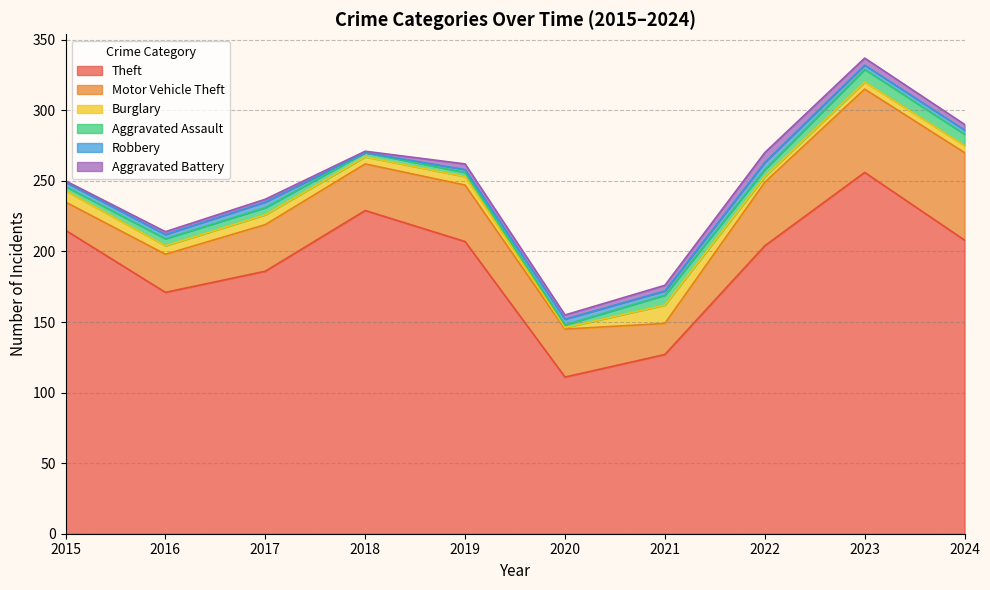

List the series in order of their peak value, highest first.

Theft, Motor Vehicle Theft, Burglary, Aggravated Assault, Aggravated Battery, Robbery